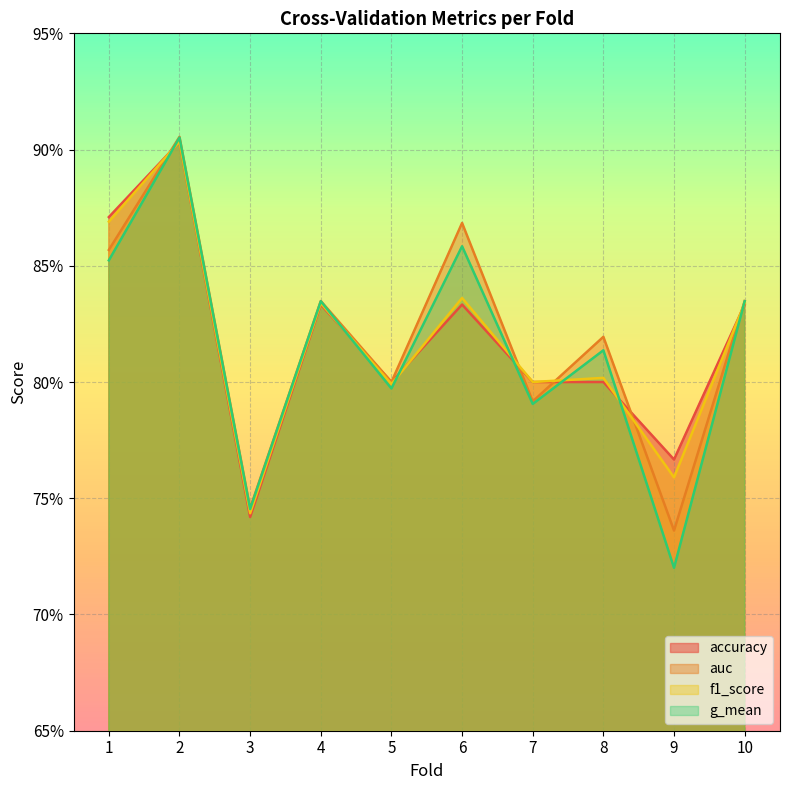

List the series in order of their peak value, highest first.

auc, g_mean, f1_score, accuracy